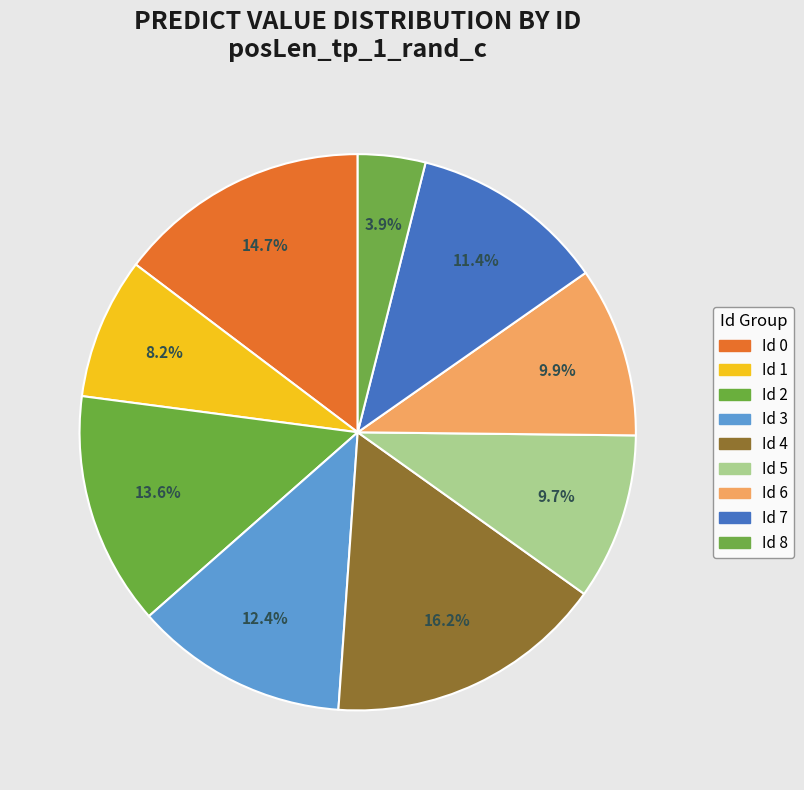

To the nearest percent, what is the difference between the largest and smallest slice percentages?

12%